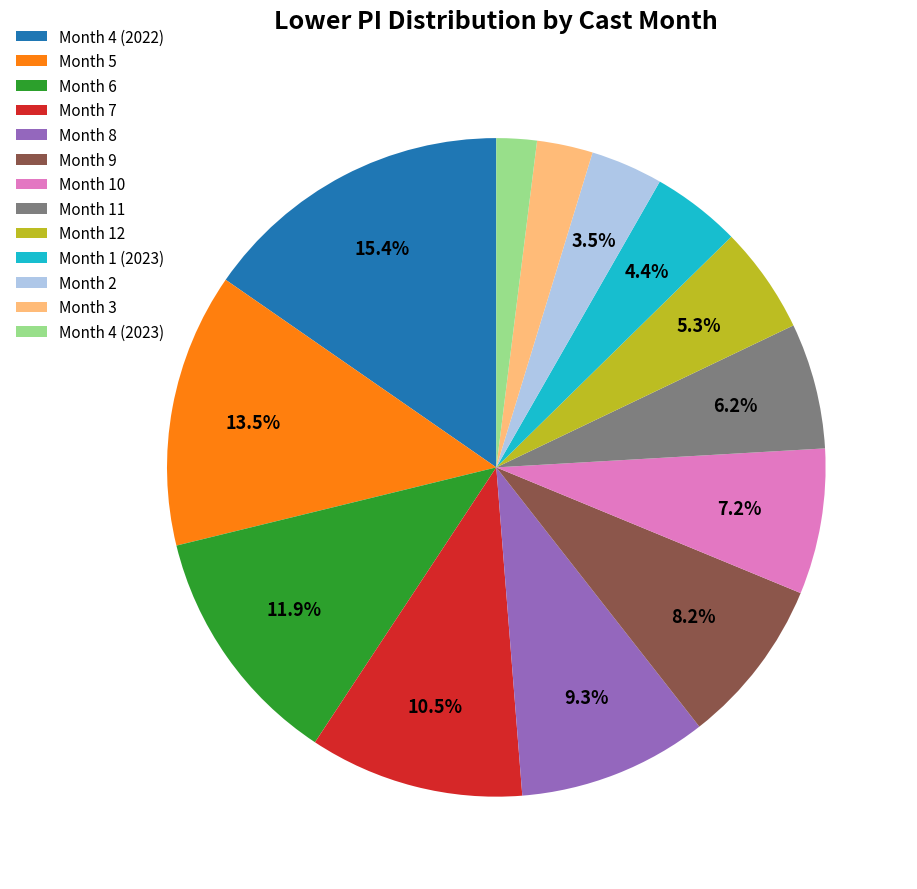

What is the ratio of the value at Month 11 to the value at Month 1 (2023)?

1.4